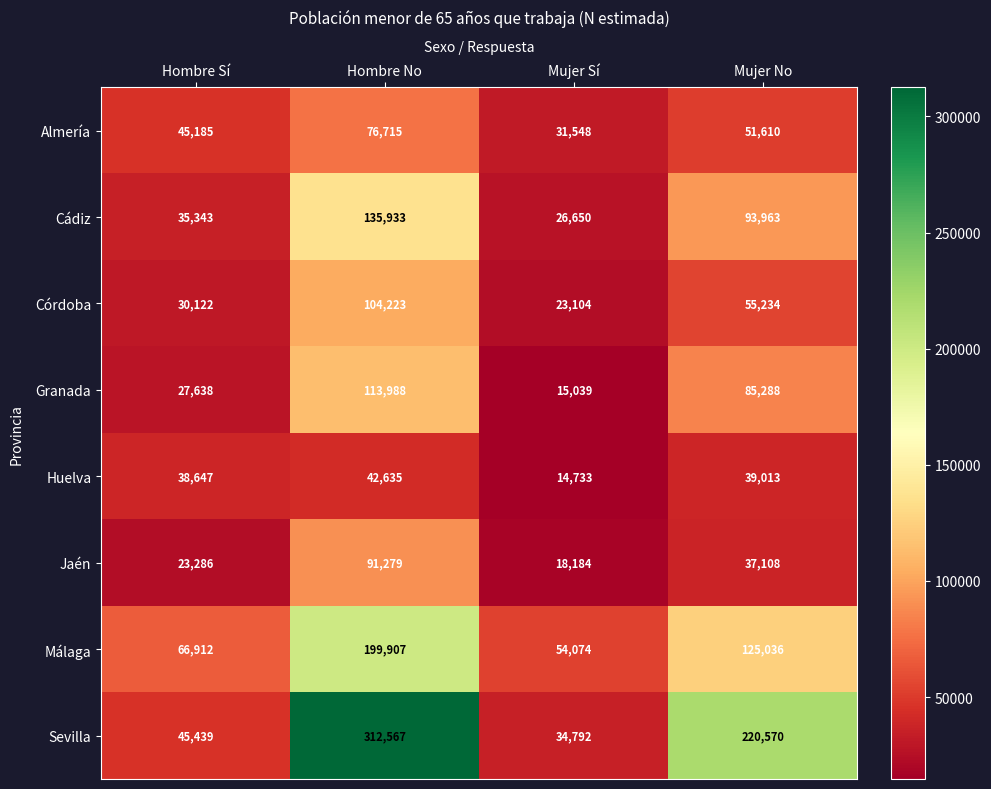

What is the difference between the Huelva values at Mujer Sí and Mujer No?

24280